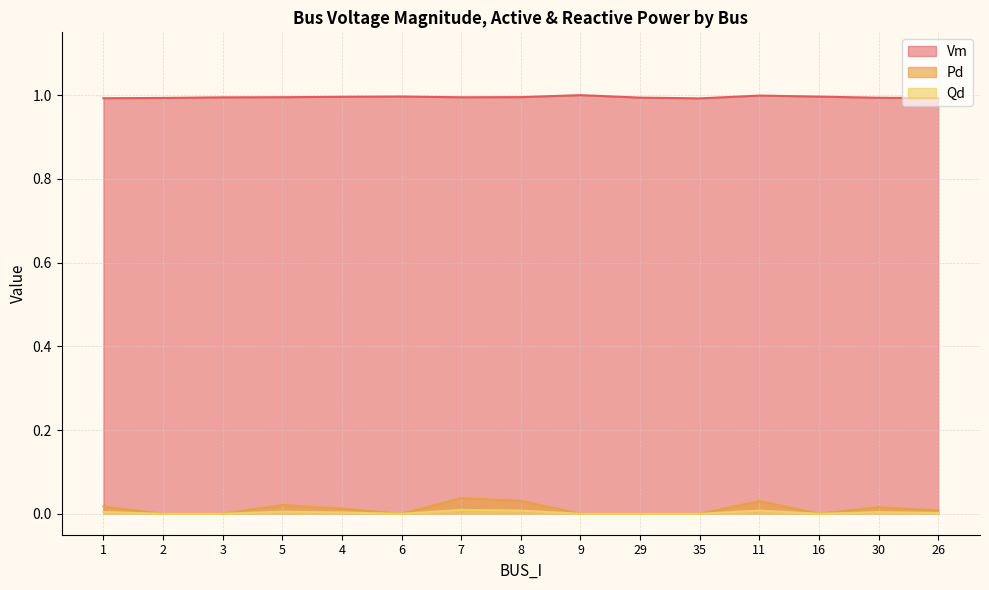

What is the label of the 14th point from the left?

30